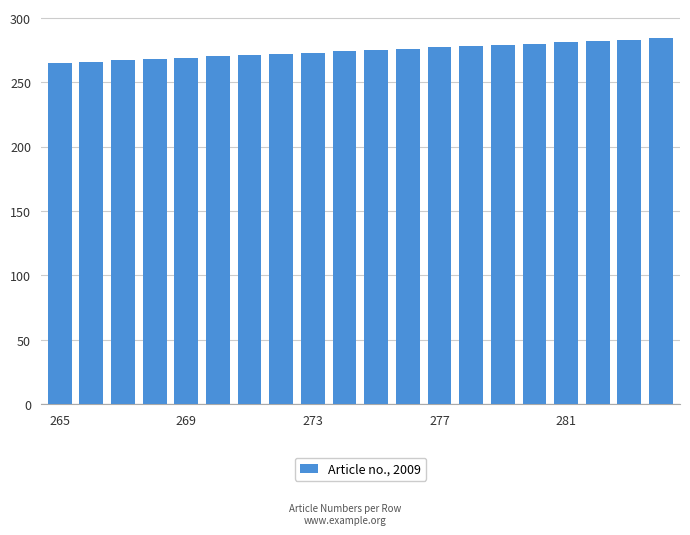

What is the value of the 3rd bar from the left?

267